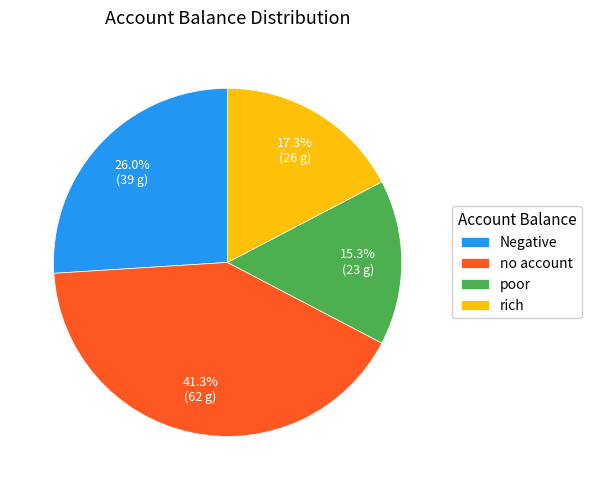

Rank the categories by value from highest to lowest.

no account, Negative, rich, poor